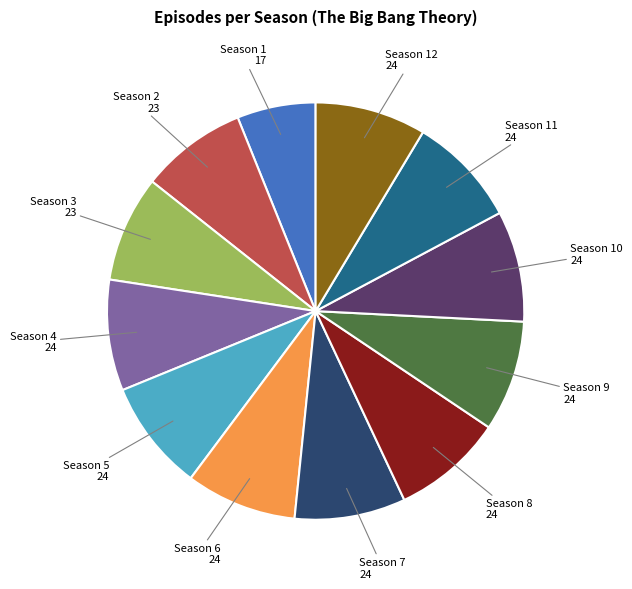

How many slices are in this pie chart?

12